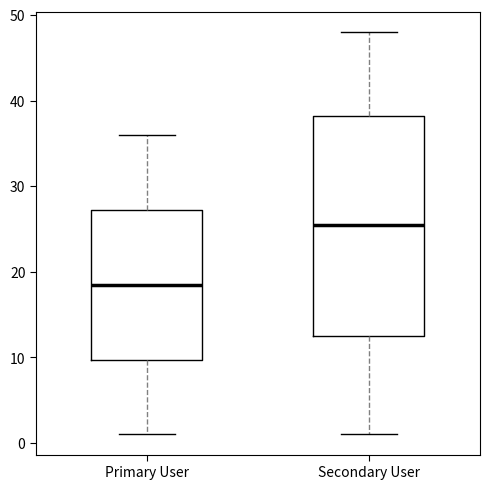

Reading left to right, read every box against the y-axis: the position of its median line, the range the box covers, and the ends of its whiskers. The values are not printed on the chart, so give them approximately, as read against the axis.

Primary User: median 19, box 10 to 27, whiskers 1 to 36
Secondary User: median 26, box 13 to 38, whiskers 1 to 48